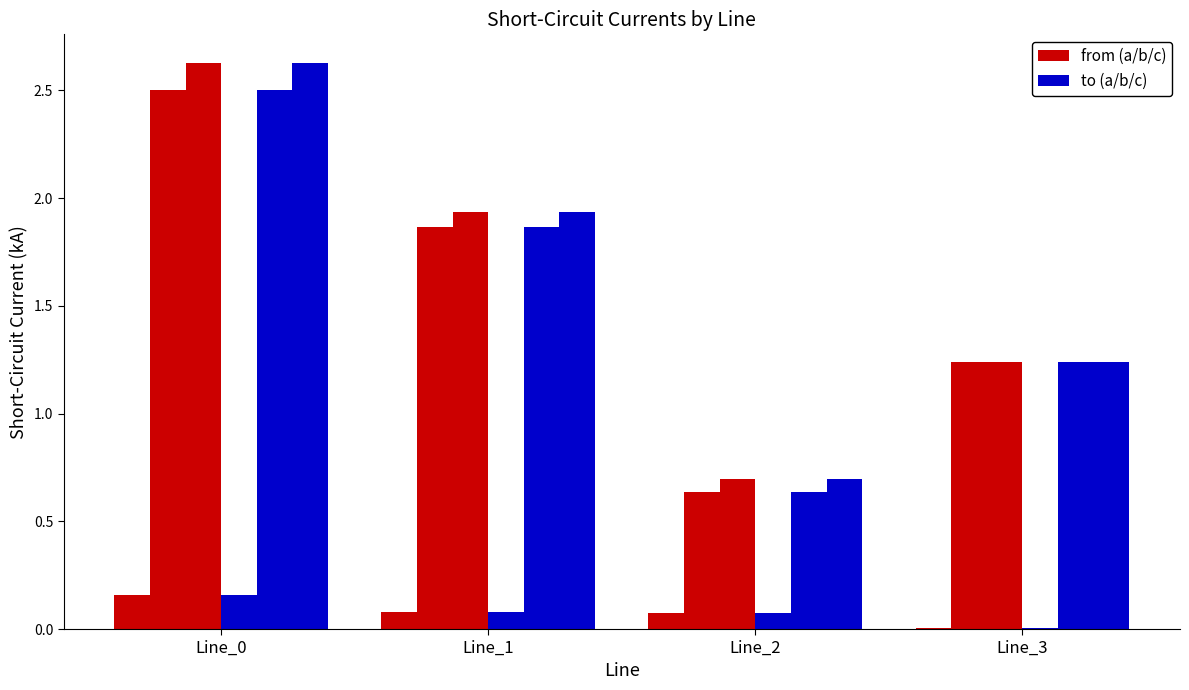

Count the number of data series in this chart.

6